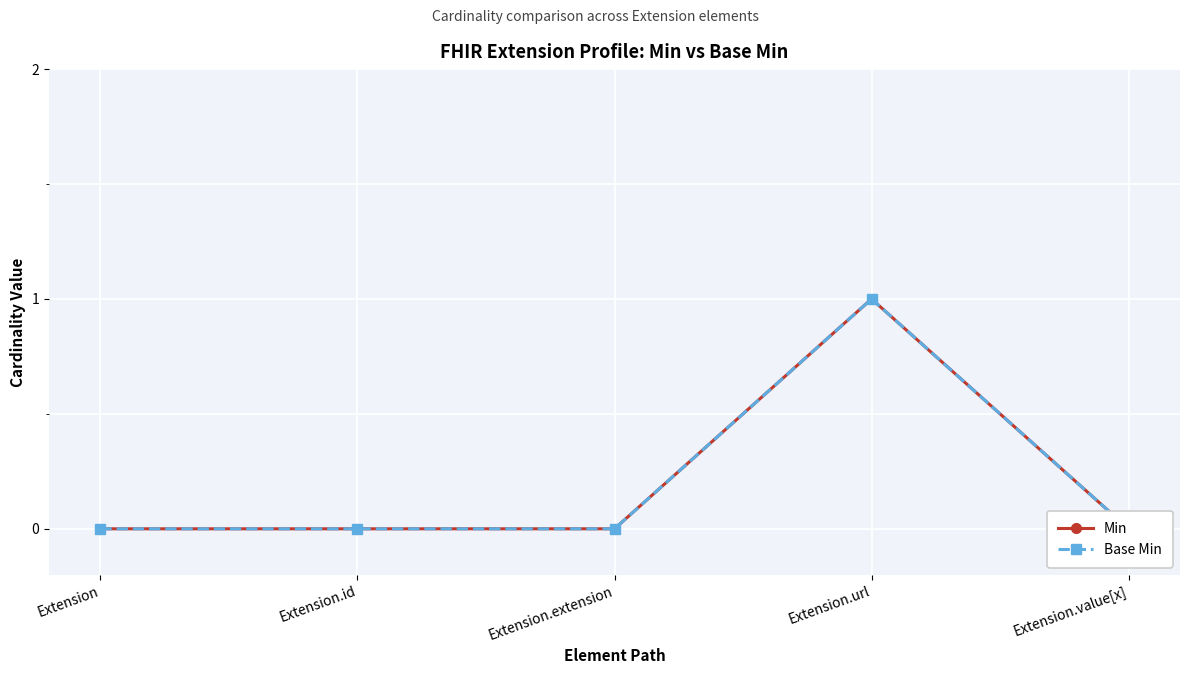

The Base Min series shows 1 at Extension.url. True or false?

True